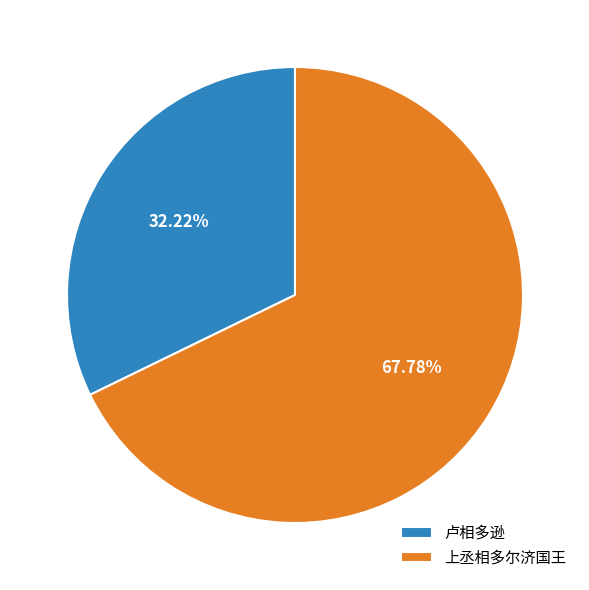

Is there any slice that represents more than half of the pie?

Yes